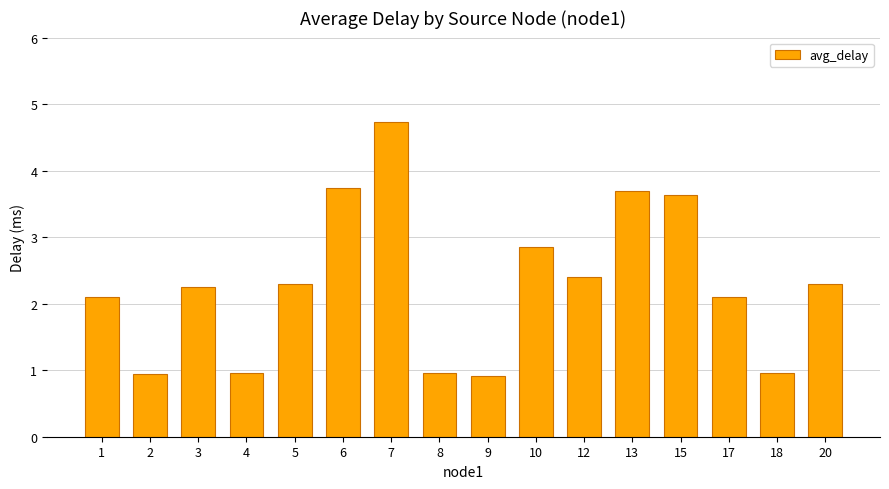

What is the value of the 16th bar from the left?

2.3